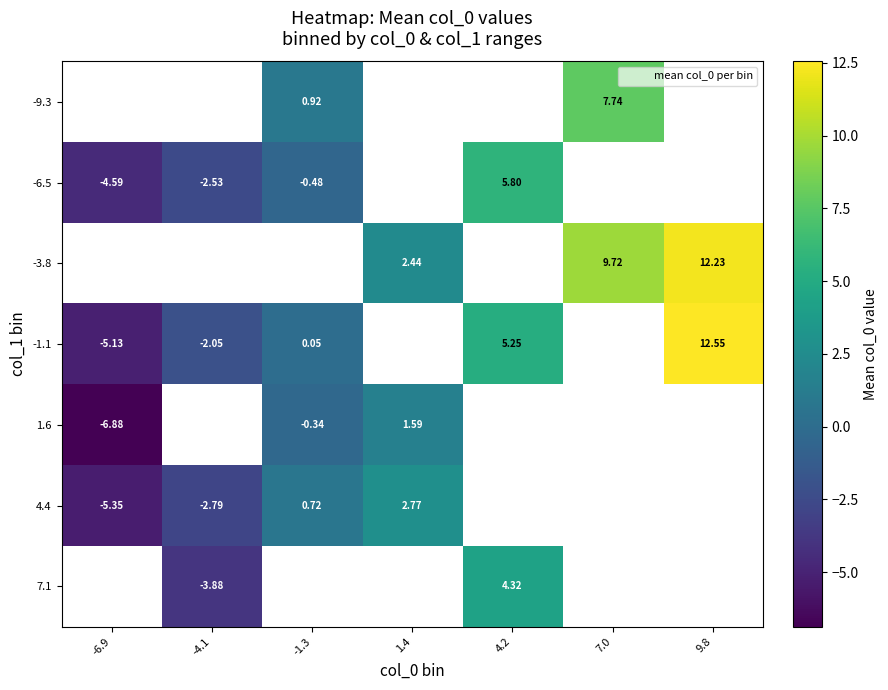

Is it true that 7.1 equals 4.3 at 4.2?

True